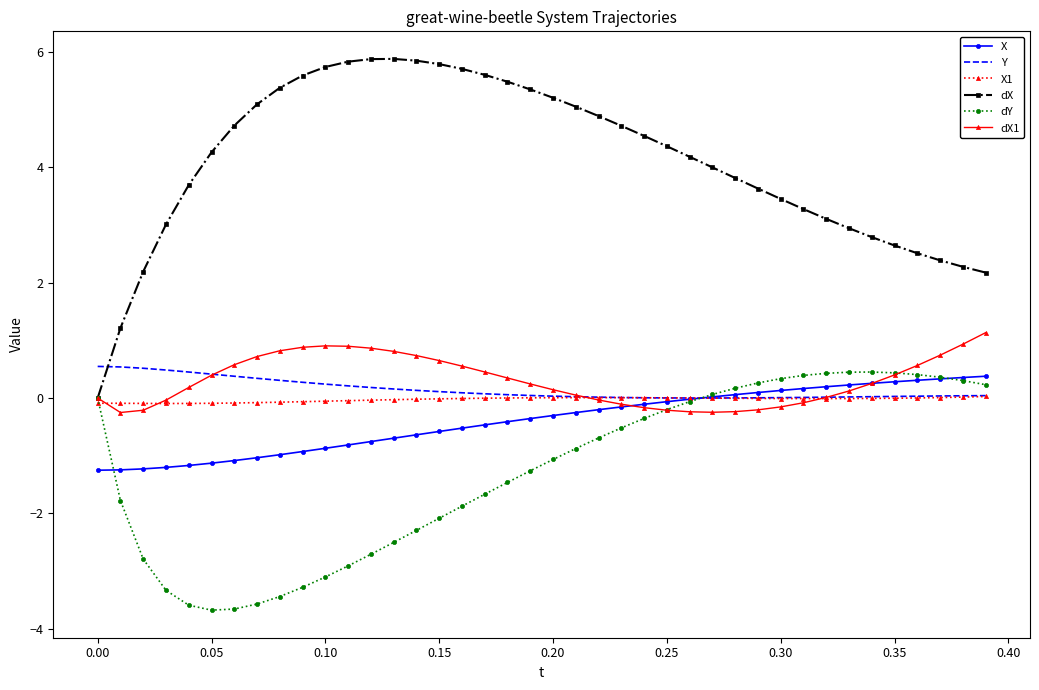

Which series has the largest total across all categories?

dX